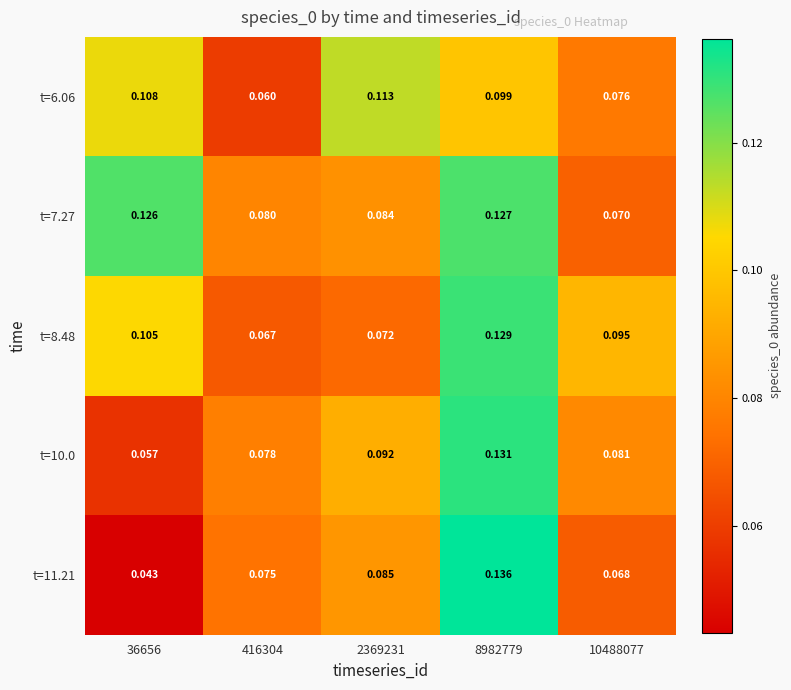

Rank the series at 416304 from highest to lowest value.

t=7.27, t=10.0, t=11.21, t=8.48, t=6.06